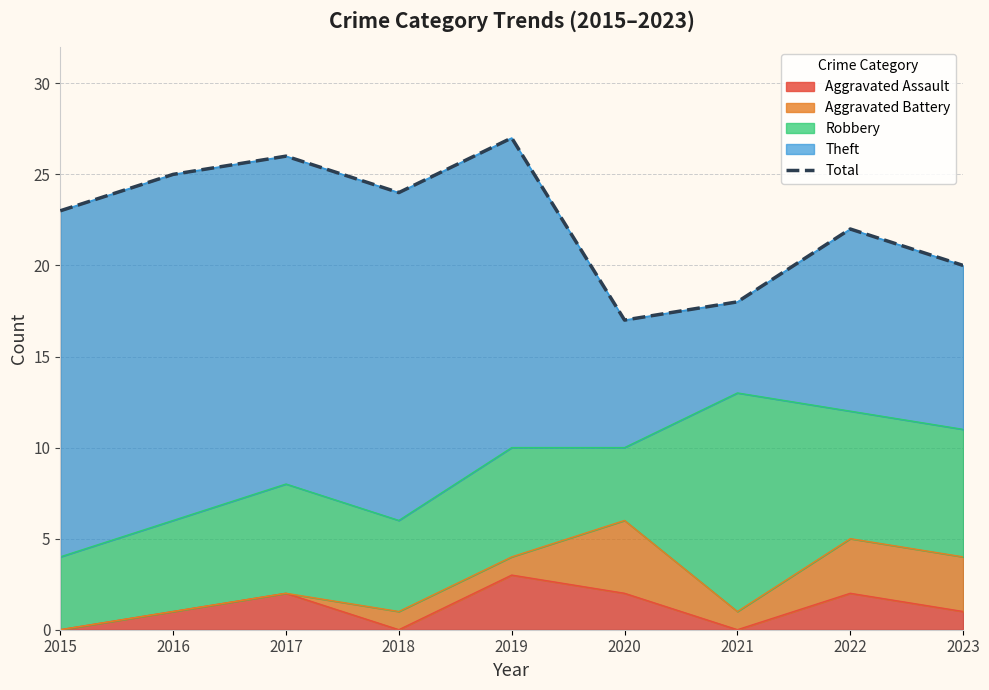

Does the chart display data point markers on the line(s)?

No